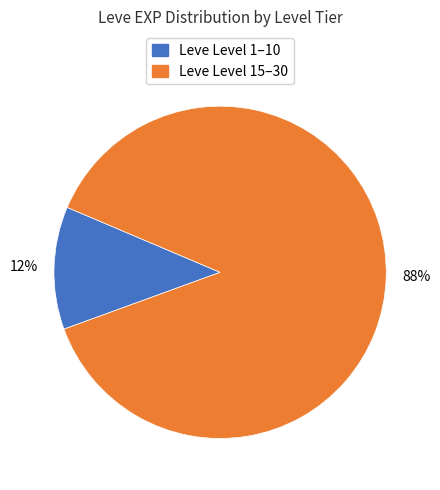

Does any single category account for the majority?

Yes